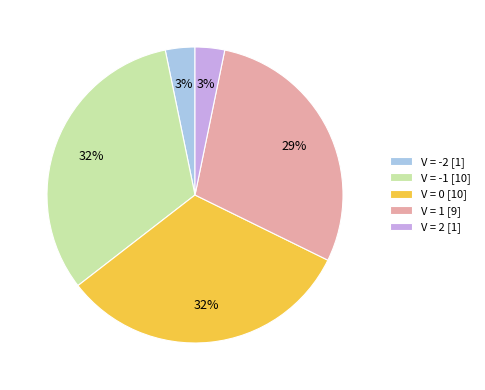

True or false: V = -2 [1] accounts for 3% of the total.

True